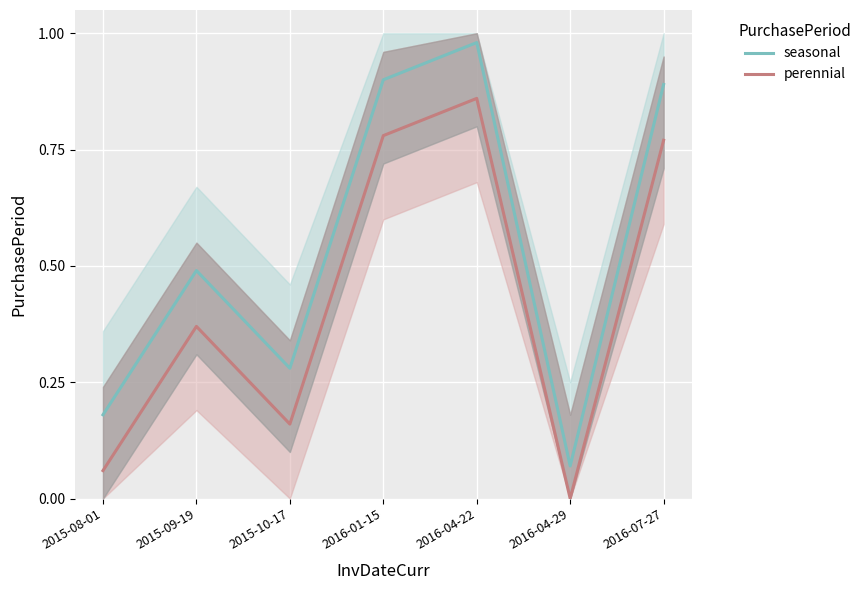

What is the difference between the seasonal values at 2016-01-15 and 2015-09-19?

0.4